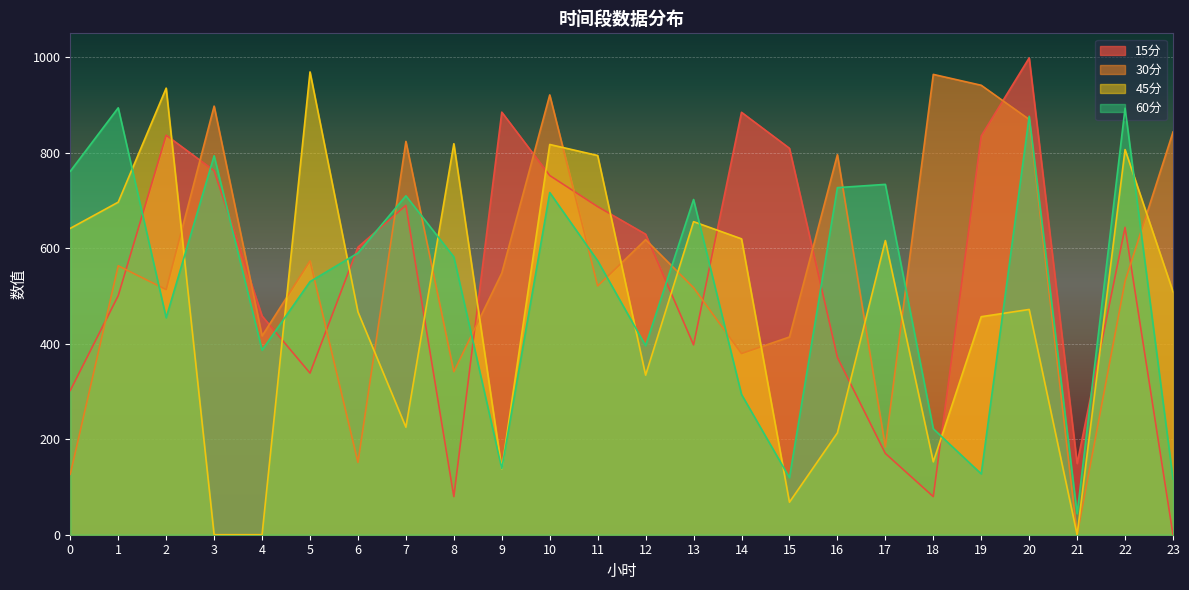

At 13, list the series in order from largest to smallest.

60分, 45分, 30分, 15分